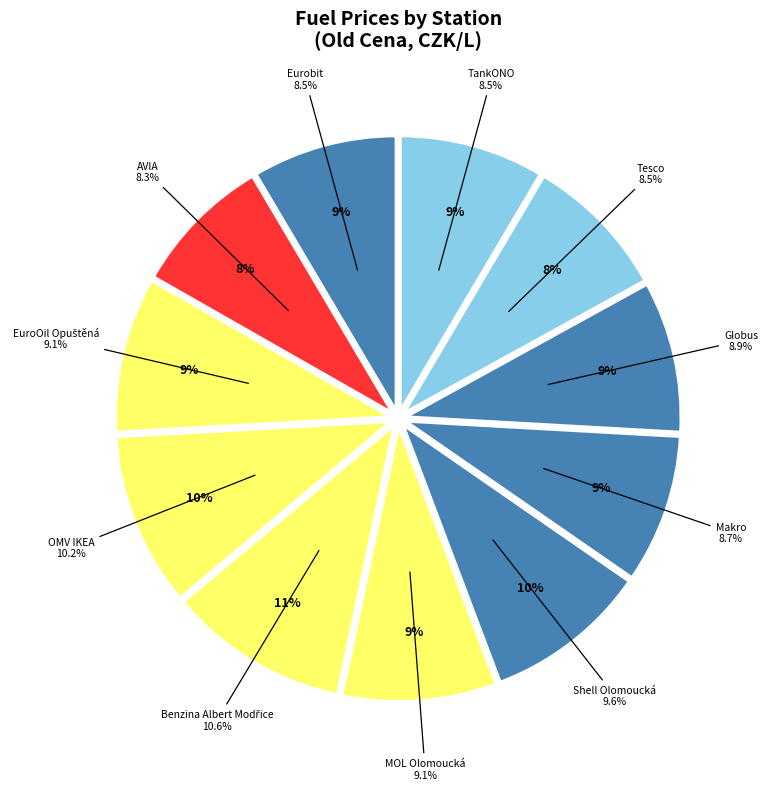

To the nearest percent, what portion does OMV IKEA represent?

10%